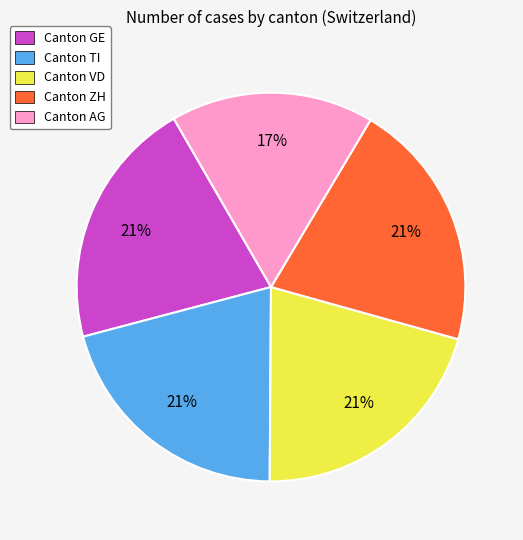

To the nearest percent, what is the difference between the largest and smallest slice percentages?

4%